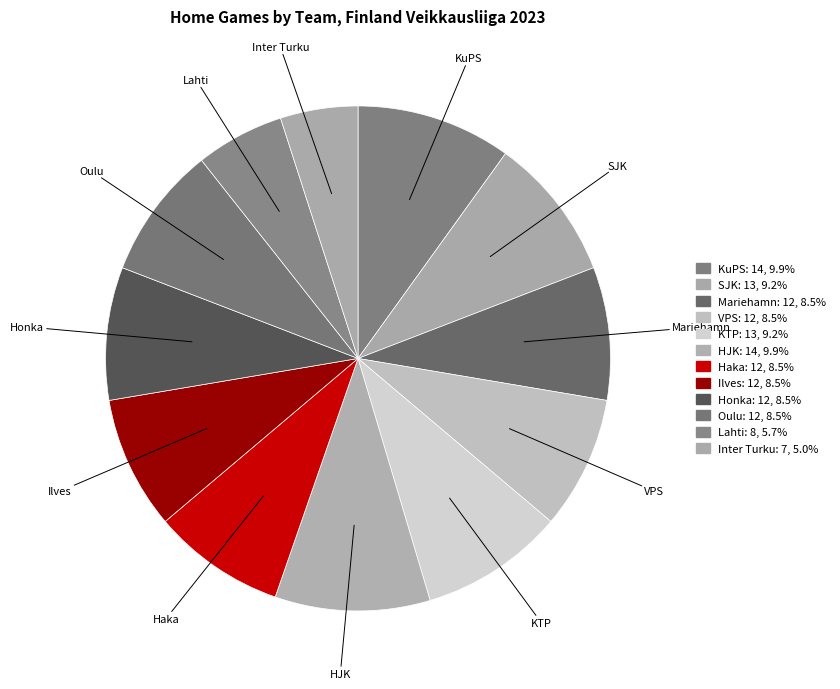

Is it true that VPS is 9% of the pie?

True